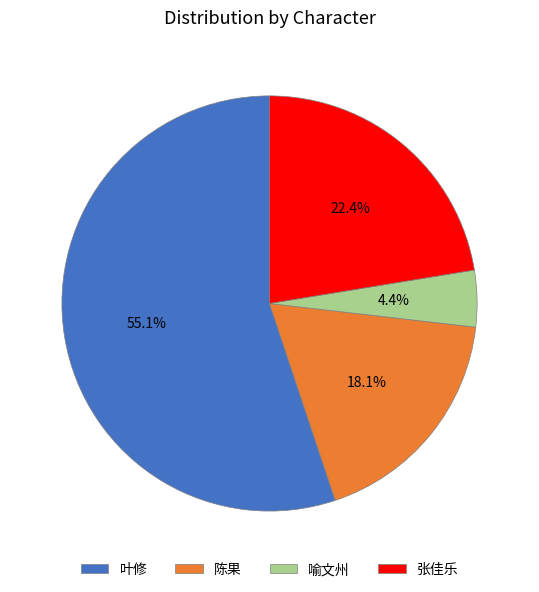

Between 喻文州 and 张佳乐, which is larger?

张佳乐